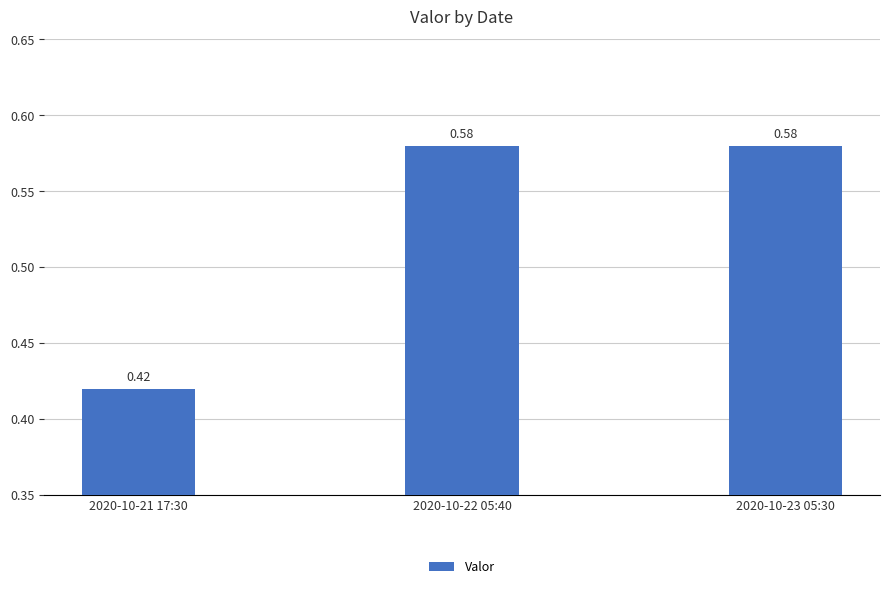

What is the difference between the second highest and minimum values?

0.2